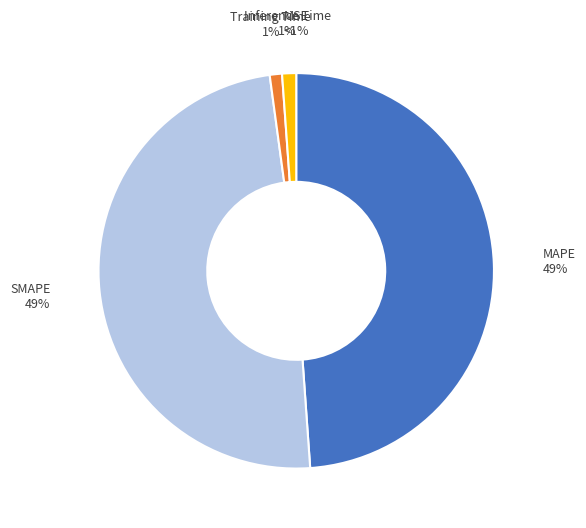

What portion of the pie excludes Training Time?

99.0%